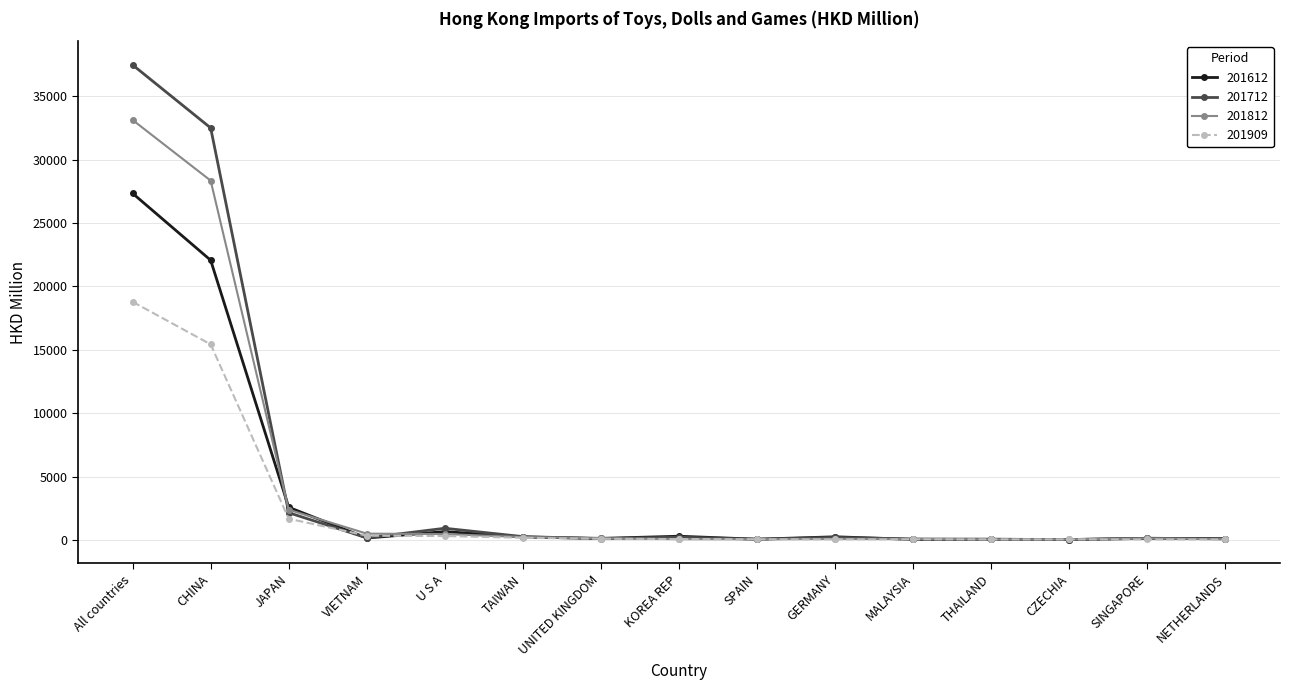

At which category is the sum across all series the highest?

All countries